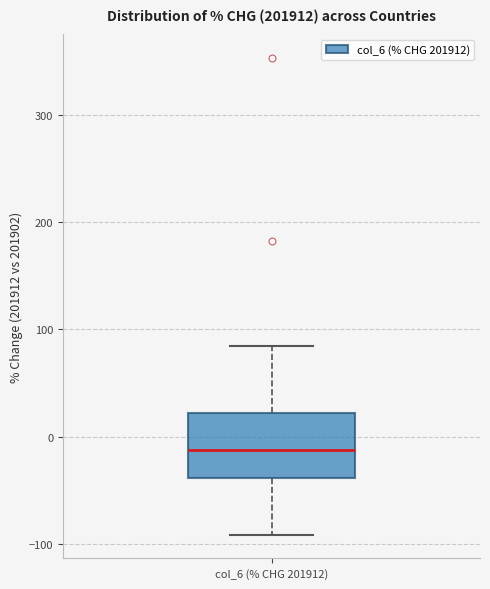

Read this box plot against the y-axis: the position of the median line, the range covered by the box, and the ends of both whiskers. The values are not printed on the chart, so give them approximately, as read against the axis.

median -10, box -40 to 20, whiskers -90 to 80